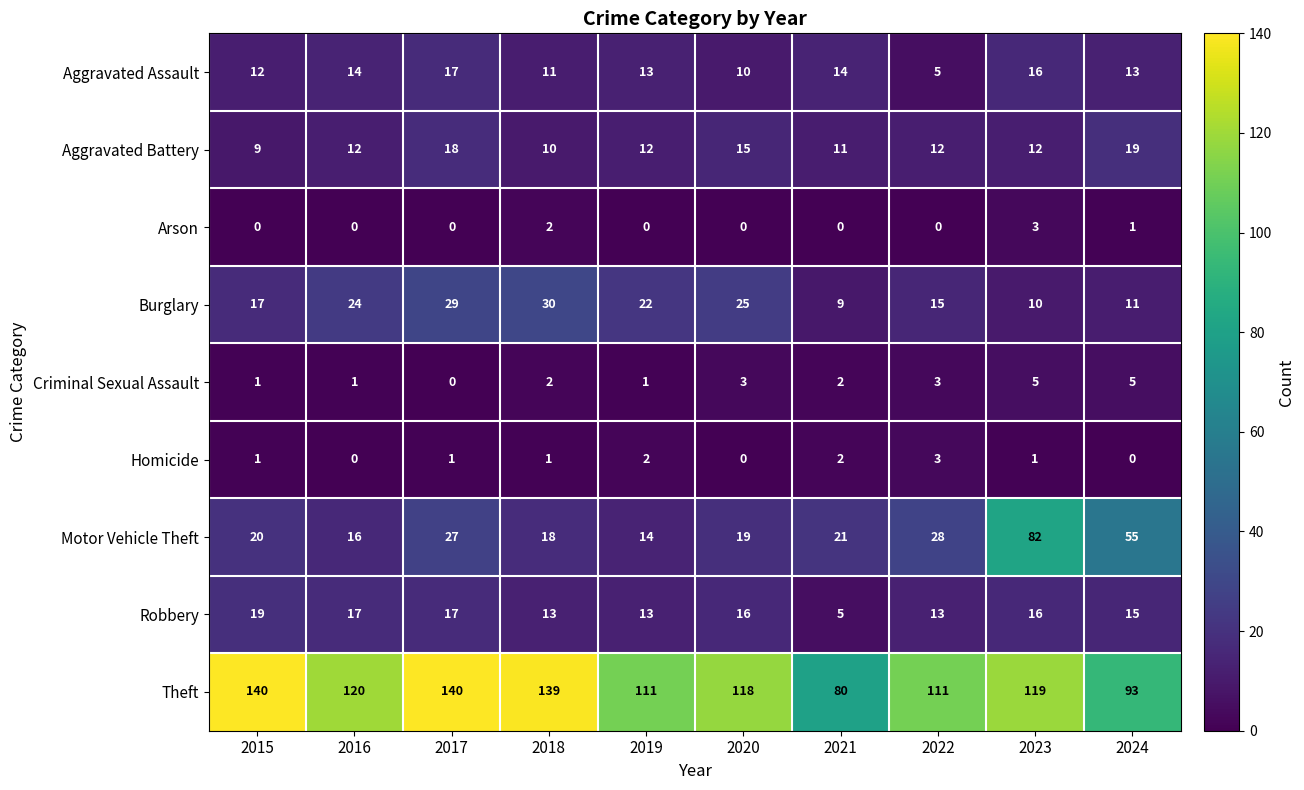

What is the maximum value for Aggravated Assault?

17